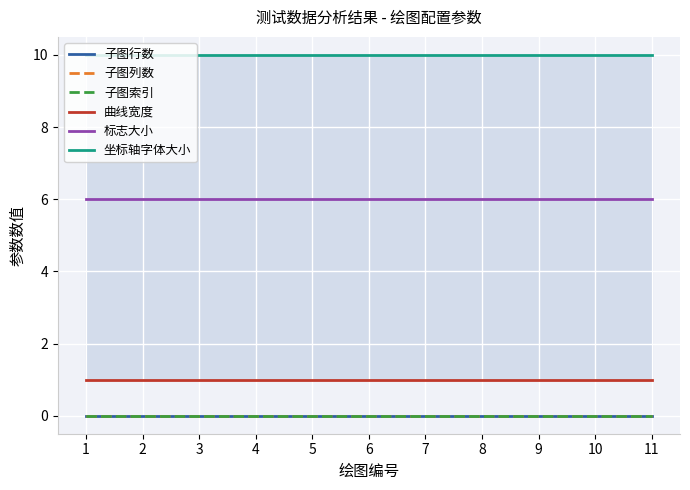

What is the spread (max minus min) of values at 6?

10